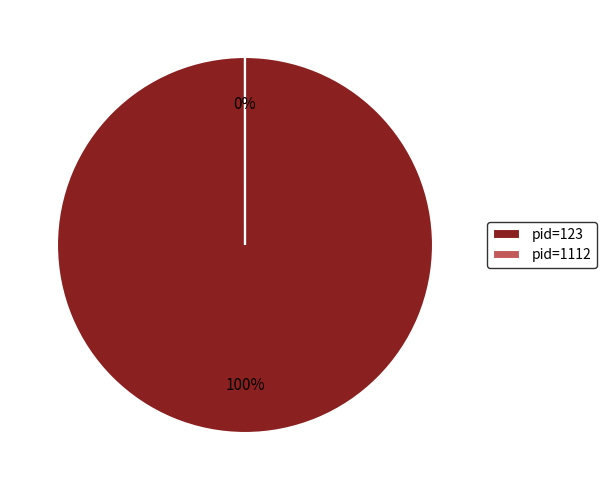

Combined, what portion of the pie is 123 and 1112?

100.0%